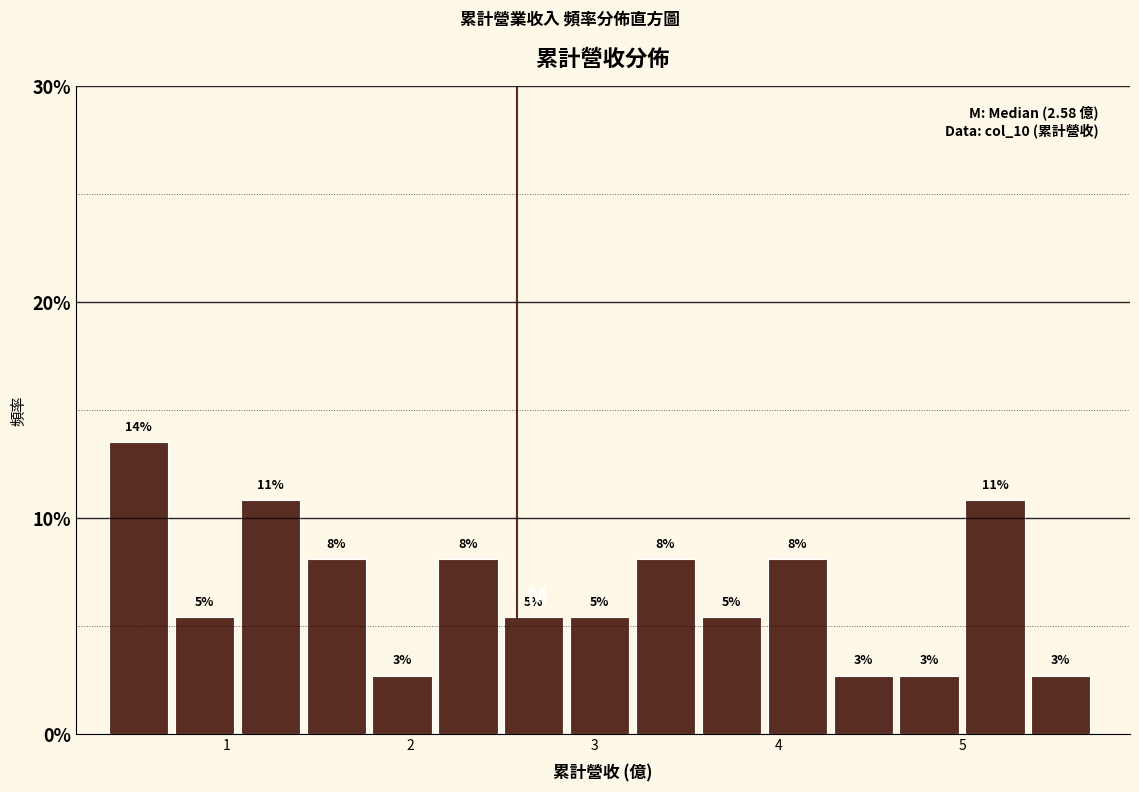

Around what value on the x-axis is the tallest bar? Give the approximate position of its centre, as read against the axis.

0.5